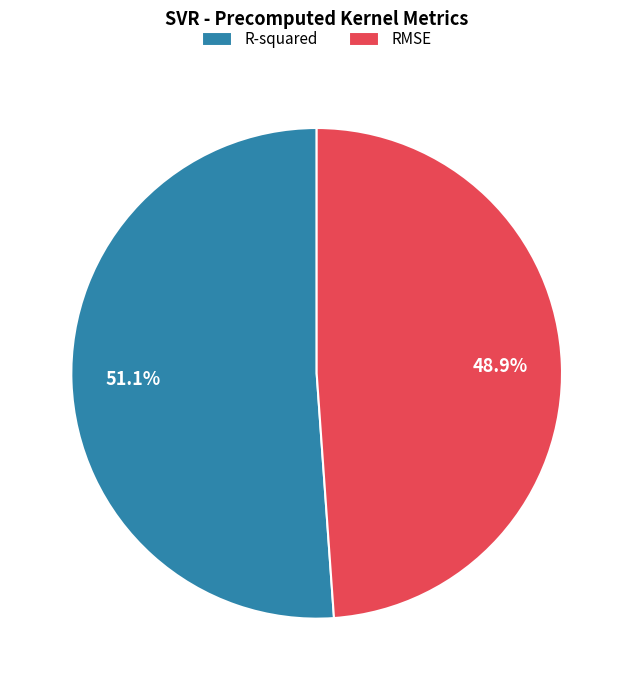

What is the total percentage of R-squared and RMSE?

100.0%